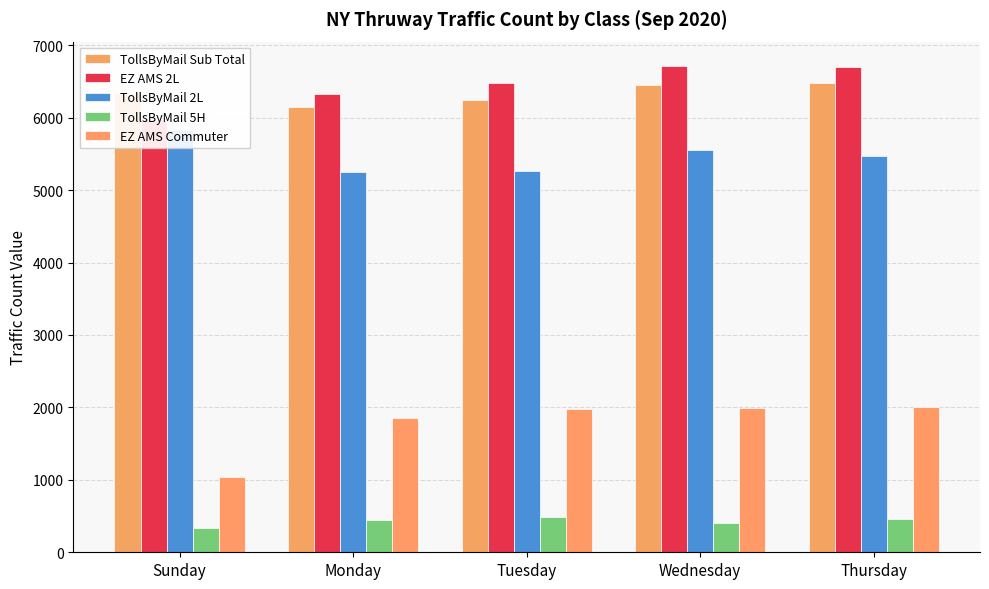

What is the label of the 5th bar from the left?

Thursday